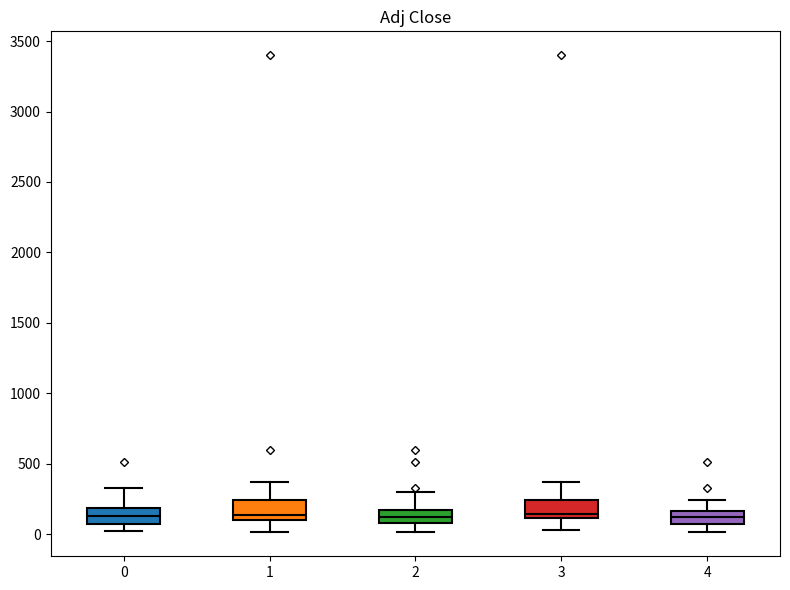

Reading left to right, read every box against the y-axis: the position of its median line, the range the box covers, and the ends of its whiskers. The values are not printed on the chart, so give them approximately, as read against the axis.

0: median 150, box 50 to 200, whiskers 0 to 350
1: median 150, box 100 to 250, whiskers 0 to 350
2: median 100 (inside the box), box 100 to 150, whiskers 0 to 300
3: median 150, box 100 to 250, whiskers 50 to 350
4: median 100, box 50 to 150, whiskers 0 to 250